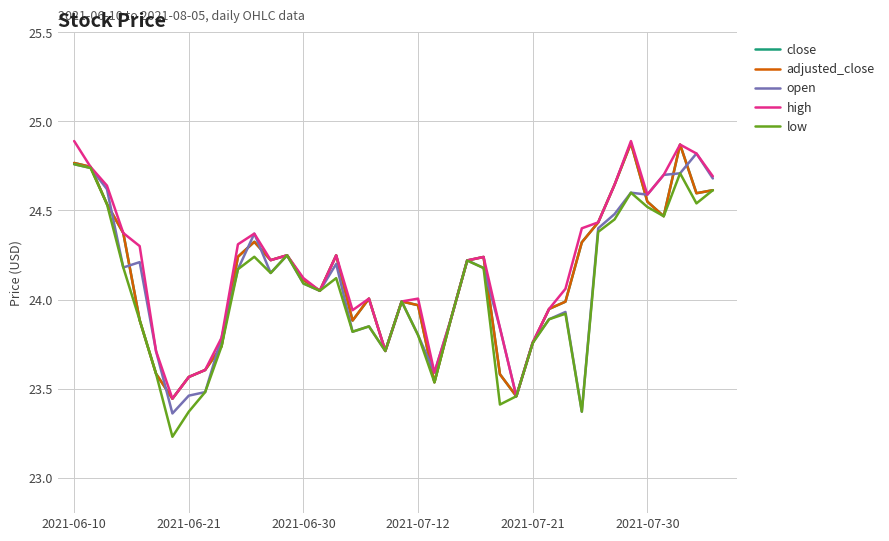

Which series has the largest total across all categories?

high